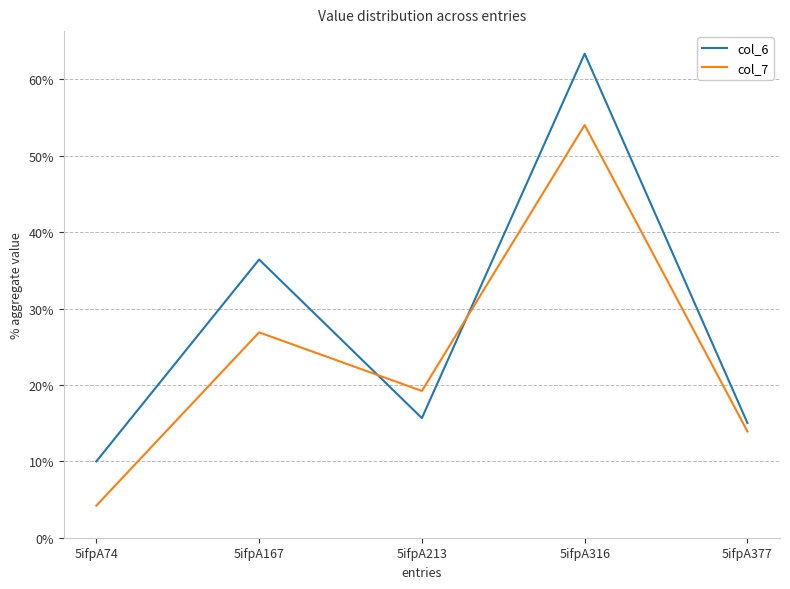

Read the col_6 value at 5ifpA377.

15.0